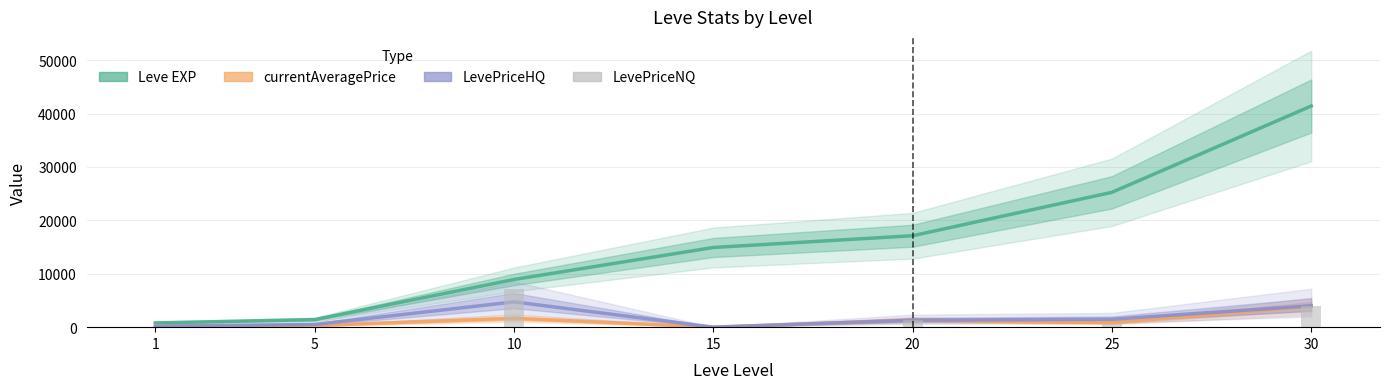

What is the difference between the maximum and minimum values in the currentAveragePrice series?

3938.9